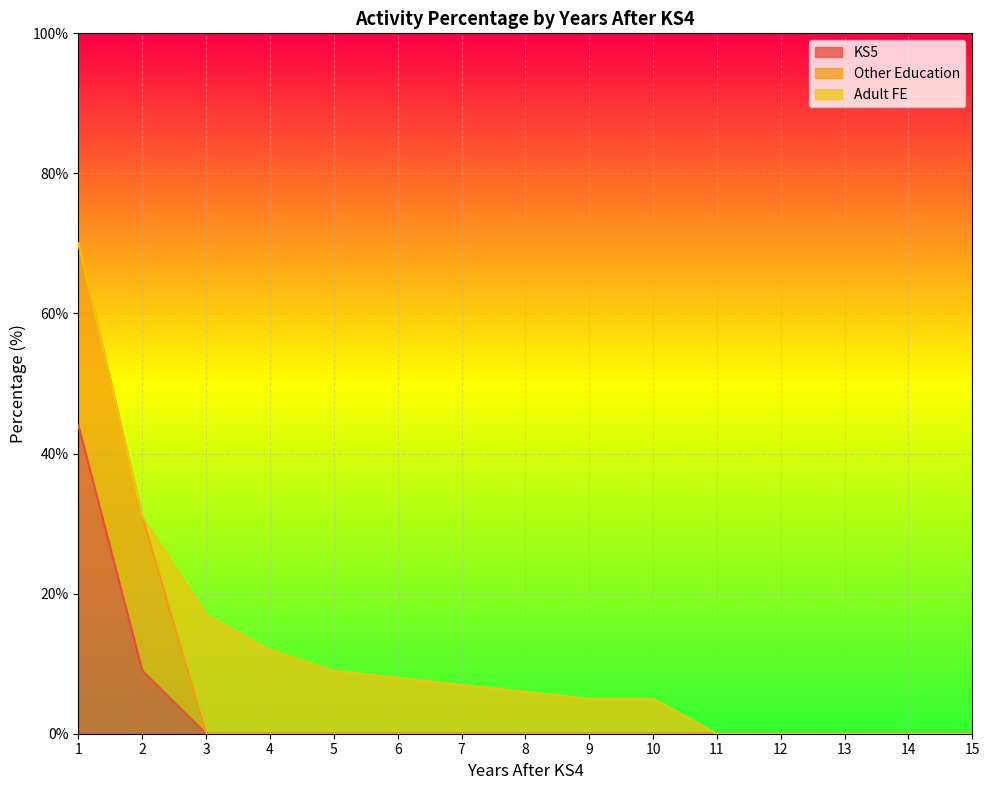

Rank the series by their maximum value, from highest to lowest.

KS5, Other Education, Adult FE